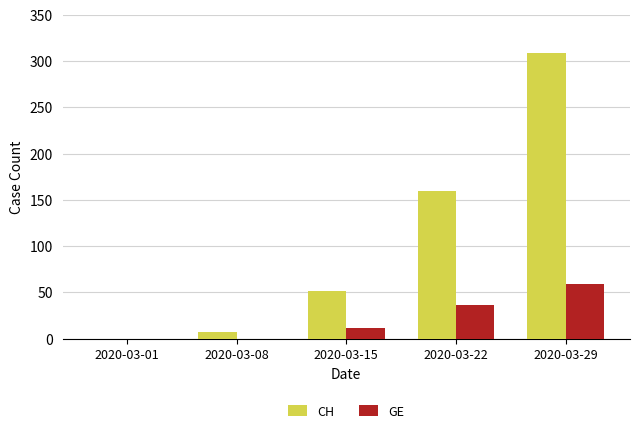

How many series are shown in this chart?

2